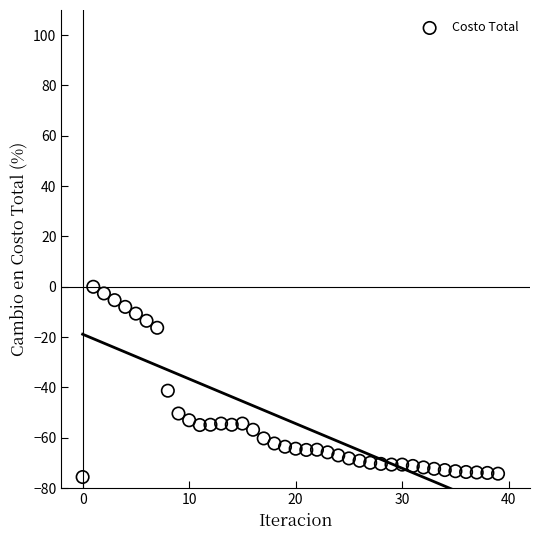

What Y value in the scatter plot is closest to -37?

-41.3